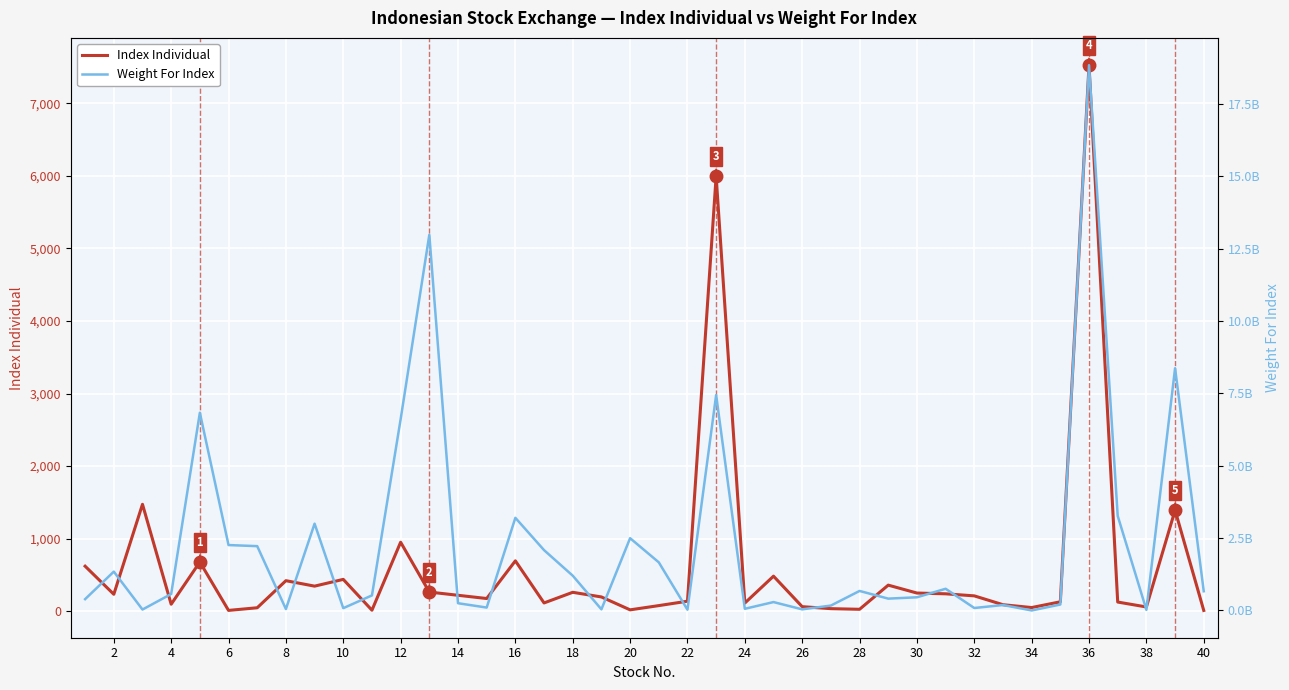

Rank the series at 28 from highest to lowest value.

Weight For Index, Index Individual